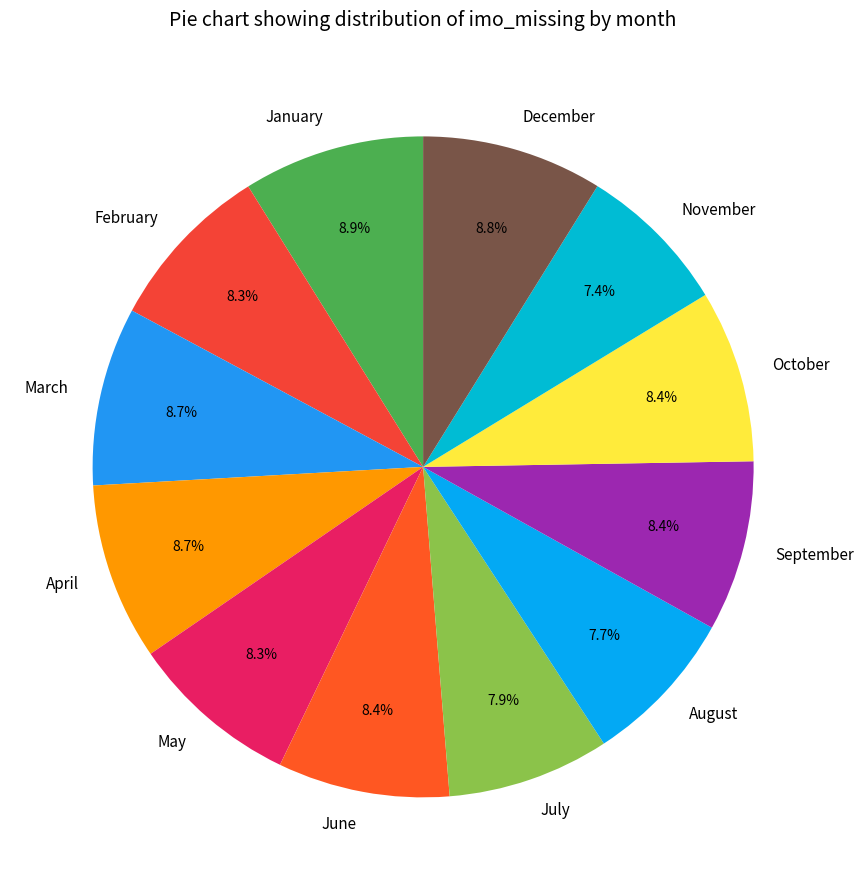

Is it true that March is 9% of the pie?

True